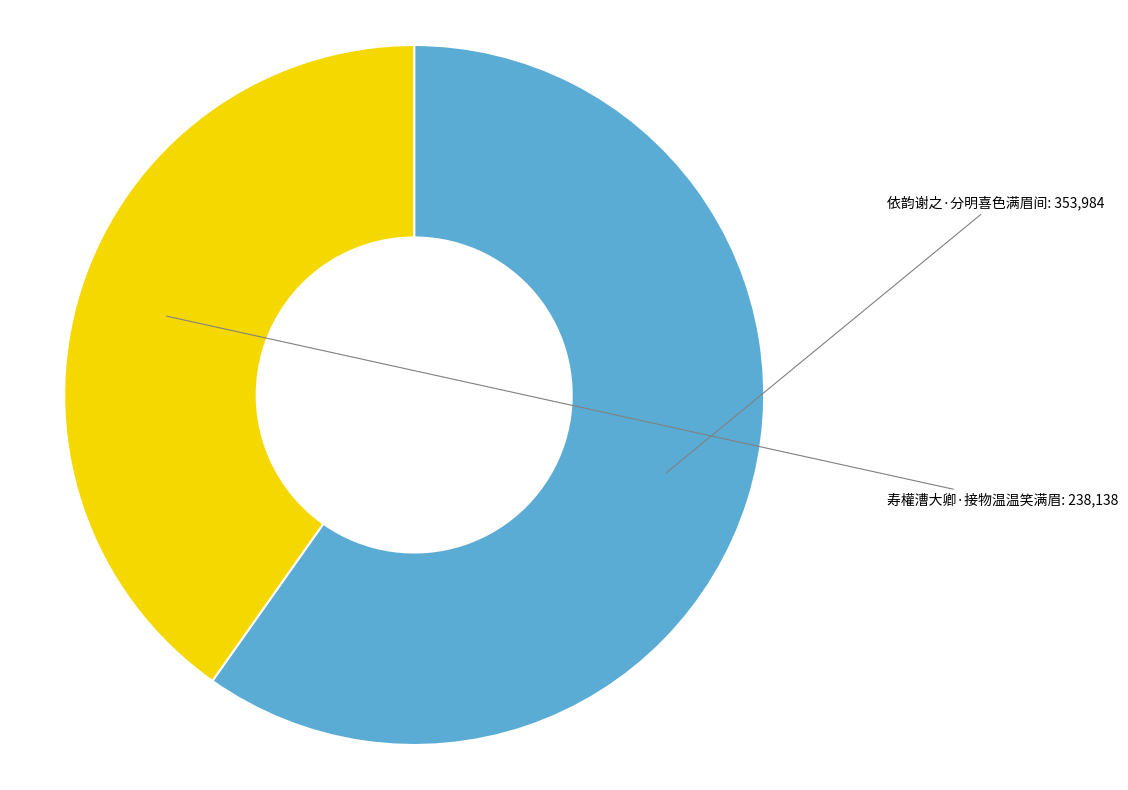

What is the ratio of the value at 寿權漕大卿·接物温温笑满眉 to the value at 依韵谢之·分明喜色满眉间?

0.7